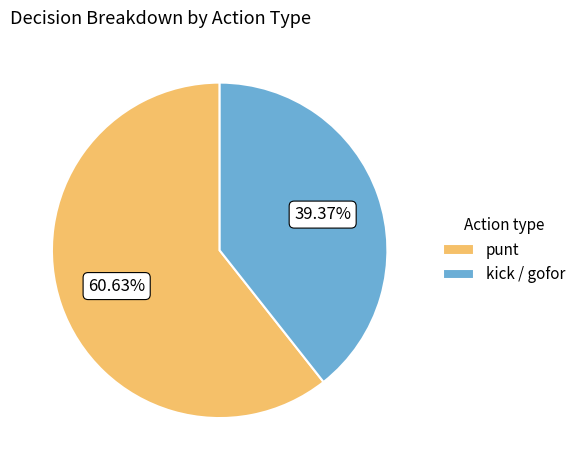

To the nearest percent, what is the average slice percentage?

50%